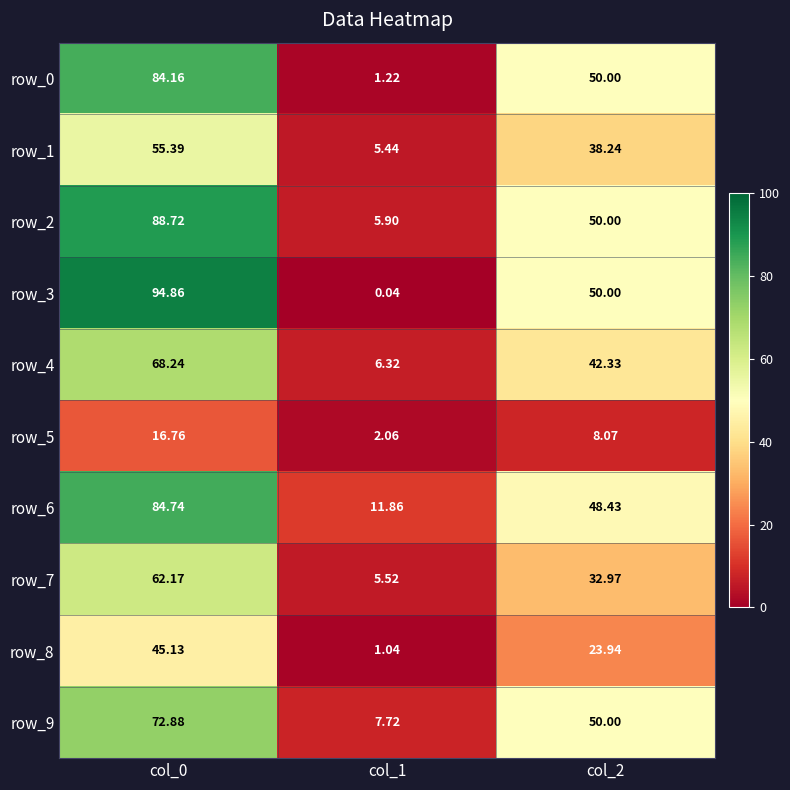

How many values in the row_1 series exceed 38?

2